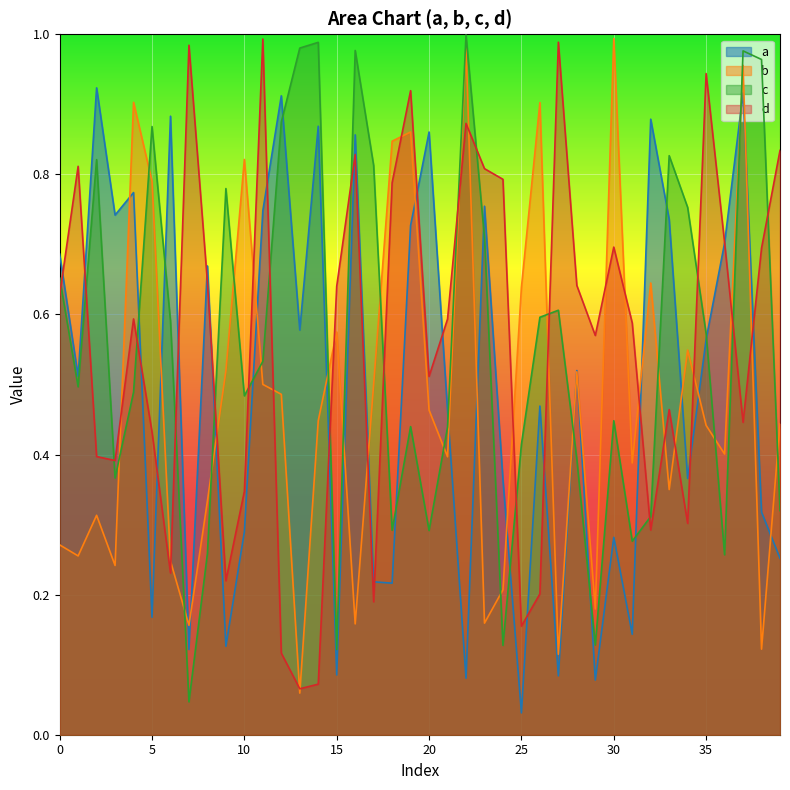

At how many categories does at least one series exceed 0?

40